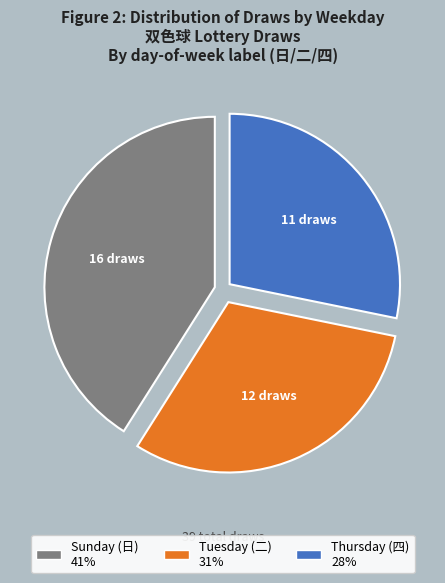

Does any single category account for the majority?

No